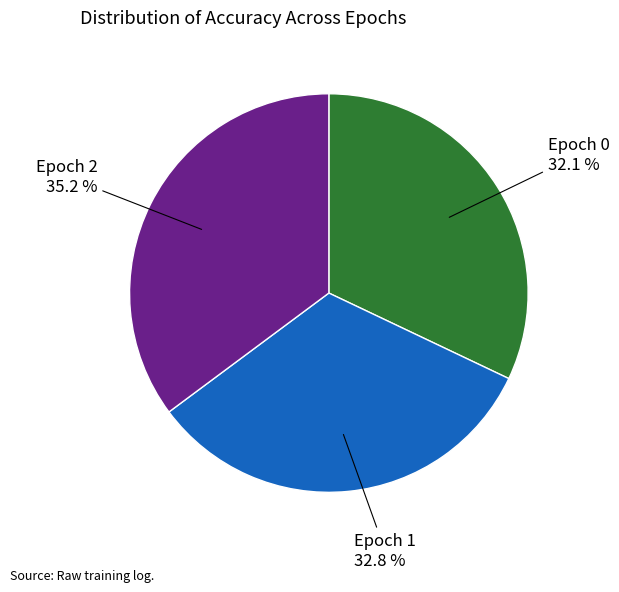

What percentage is NOT represented by Epoch 0?

67.9%